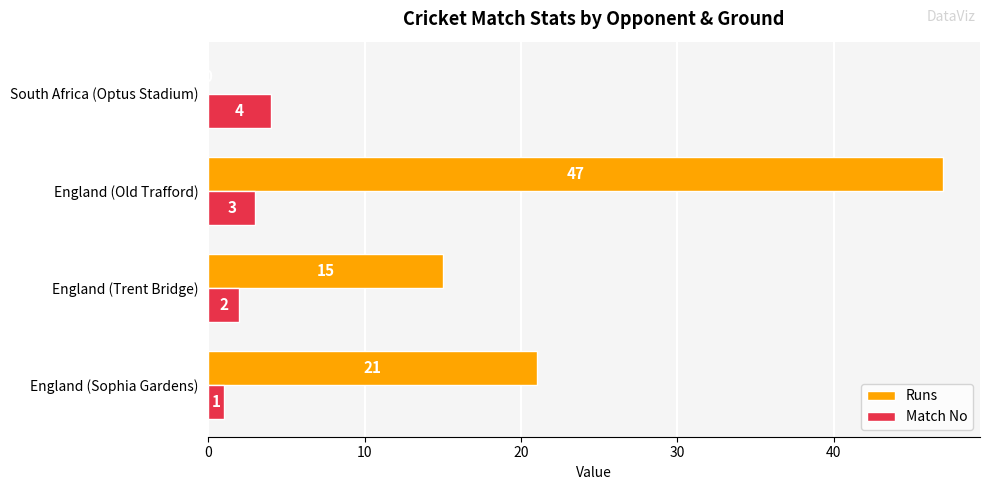

What are all the series names shown in the legend?

Runs, Match No